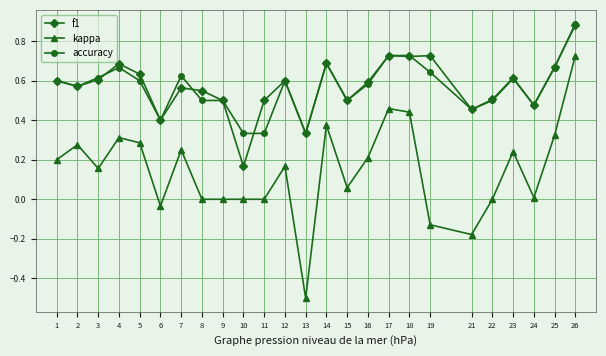

True or false: accuracy has a value of 0.5 at 15.

True